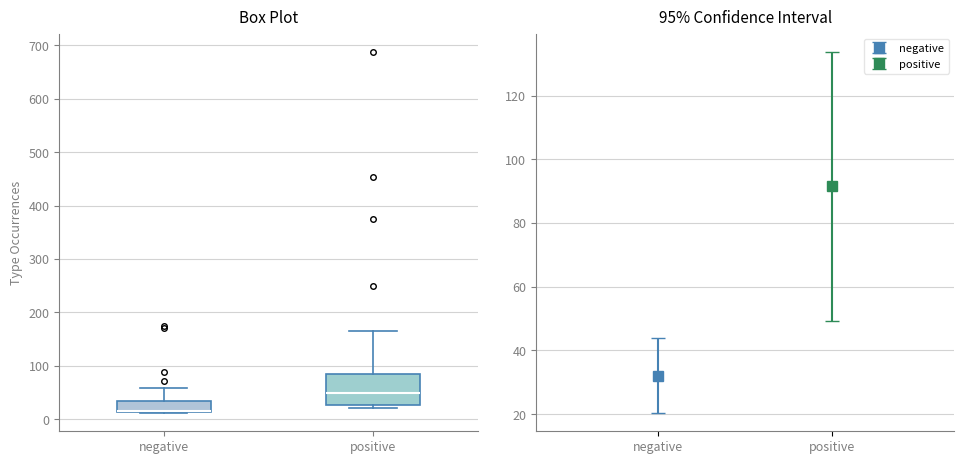

Which box is the tallest, from its lower edge to its upper edge?

positive